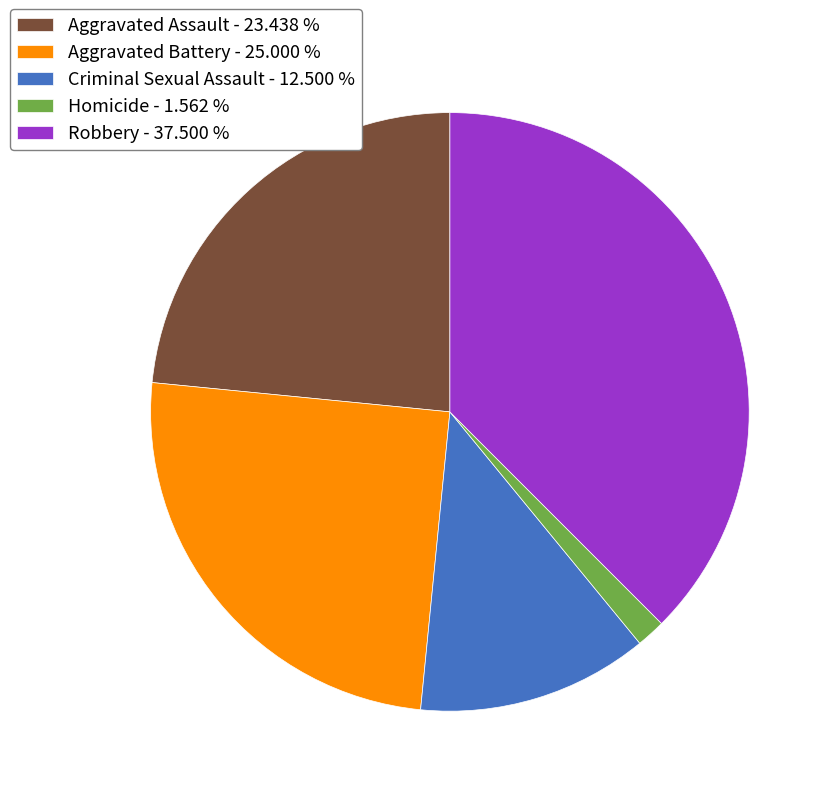

Do Homicide and Robbery together represent more than half of the pie?

No